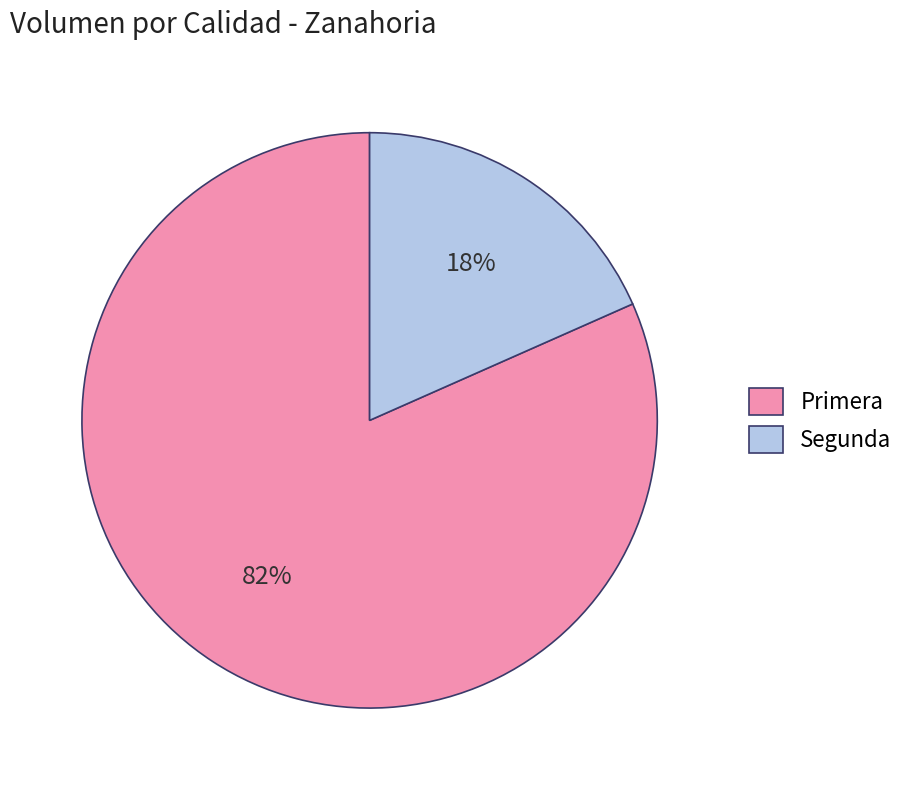

Is it true that Primera is 77% of the pie?

False